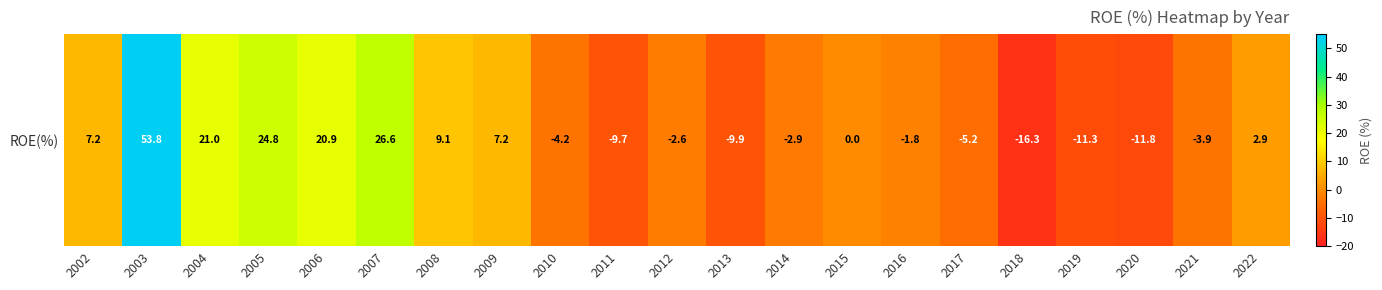

How many values are above zero?

10